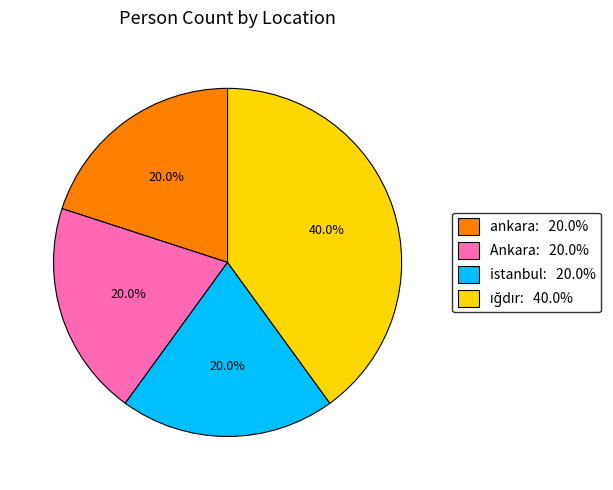

Approximately how many times larger is the value at istanbul: 20.0% compared to Ankara: 20.0%?

1.0